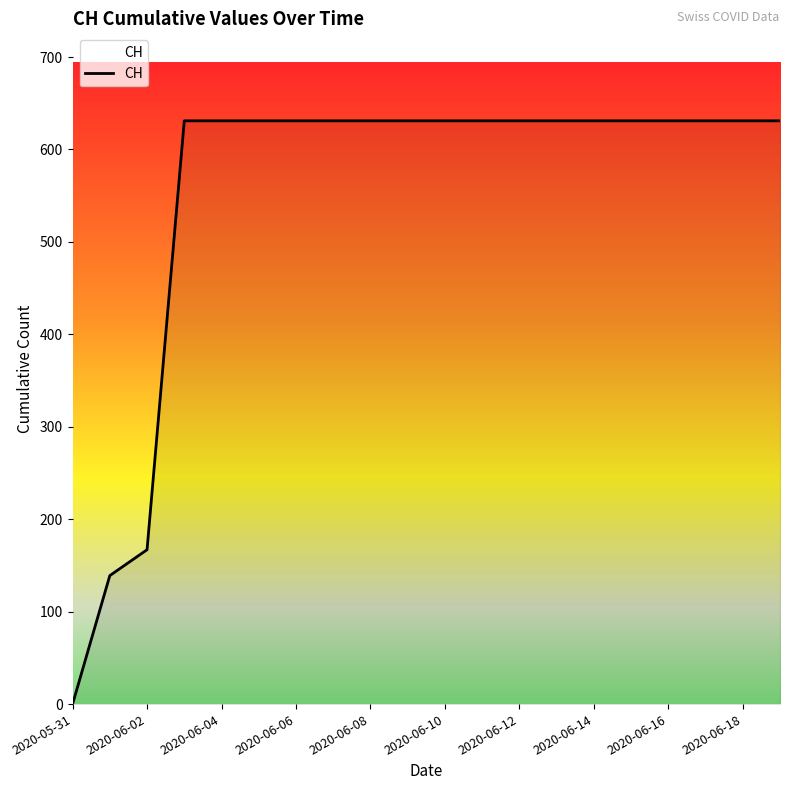

What is the difference between the maximum and minimum values?

631